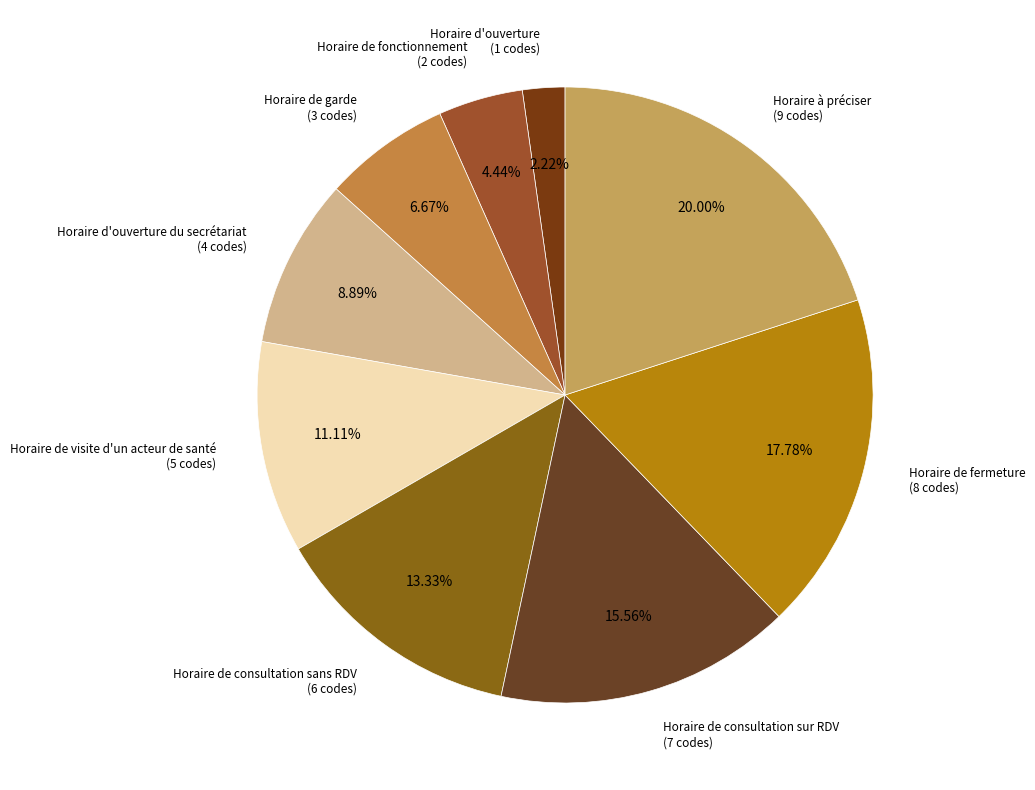

To the nearest percent, what is the combined percentage of Horaire de consultation sur RDV and Horaire d'ouverture?

18%